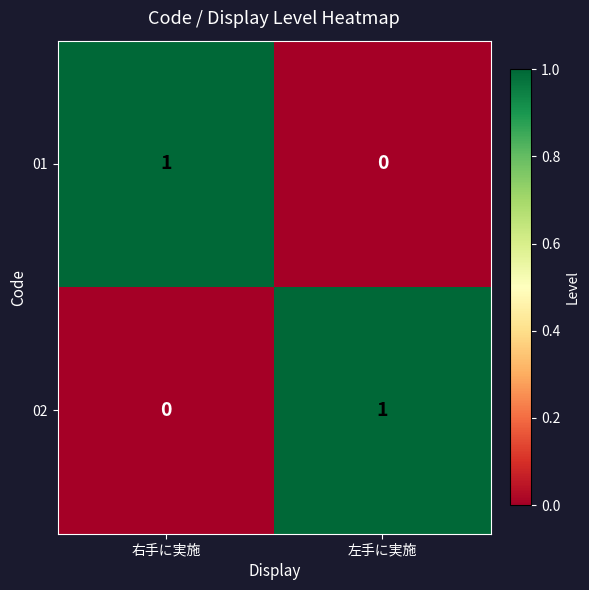

Is it true that 02 equals 1 at 右手に実施?

False